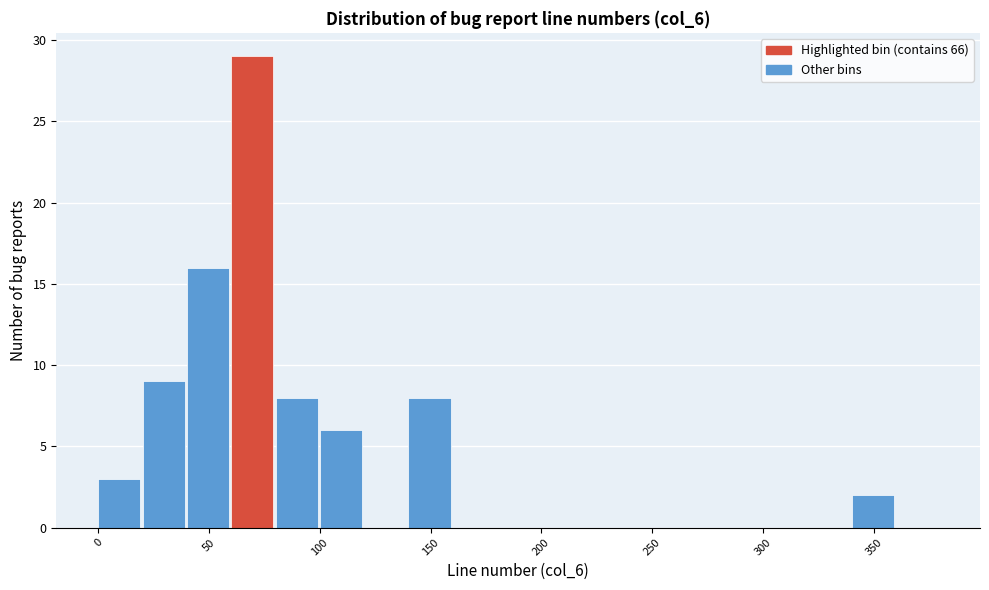

Which range on the x-axis has the tallest bar?

60 to 80